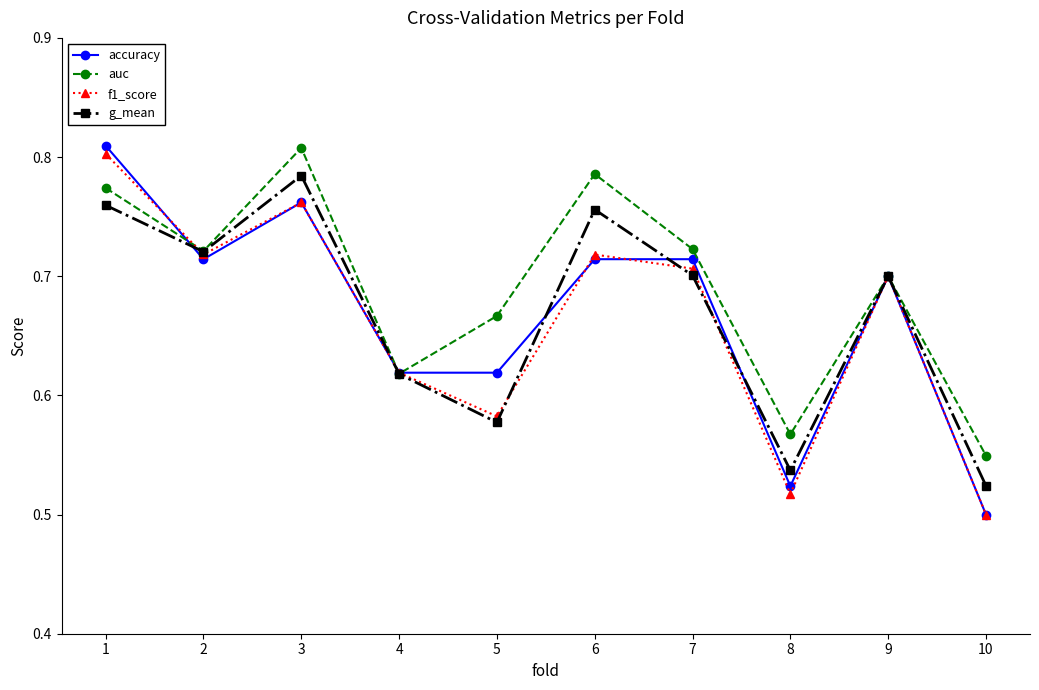

The value of auc at 10 is 0.9. True or false?

False